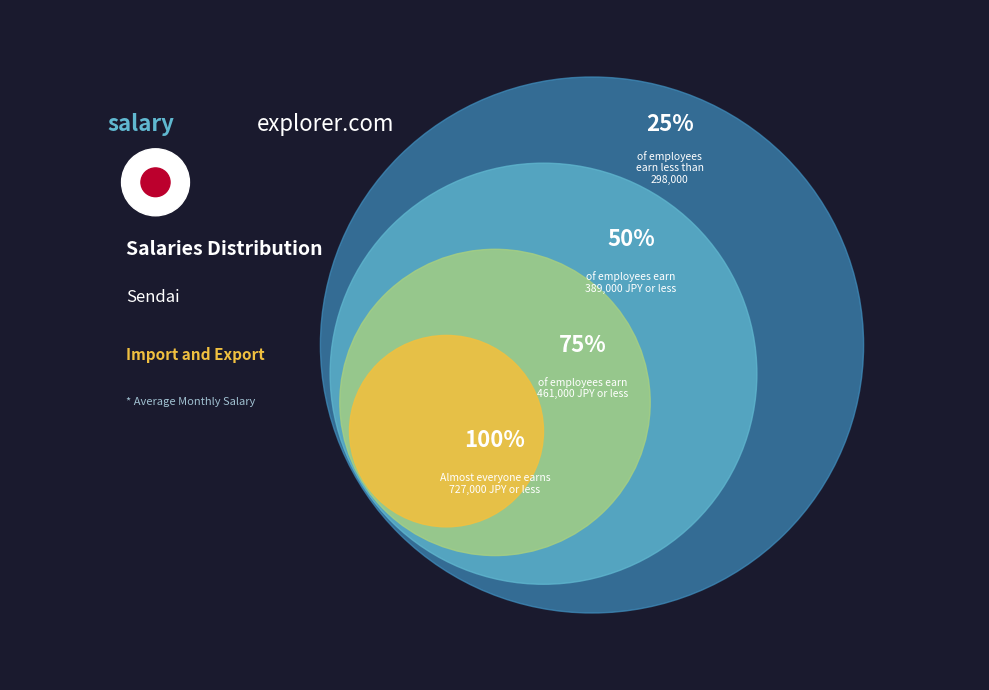

Does Row 1 represent more than half of the total?

No